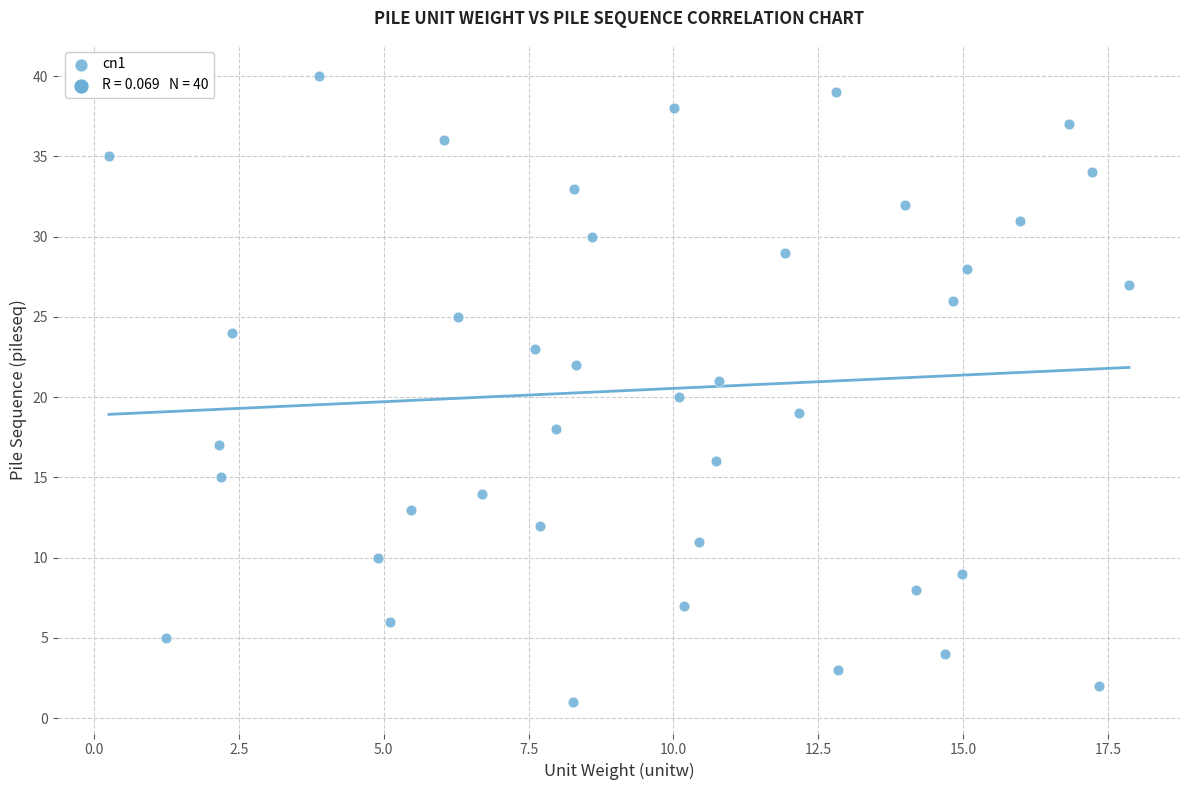

What is the range of Y values (max minus min)?

39